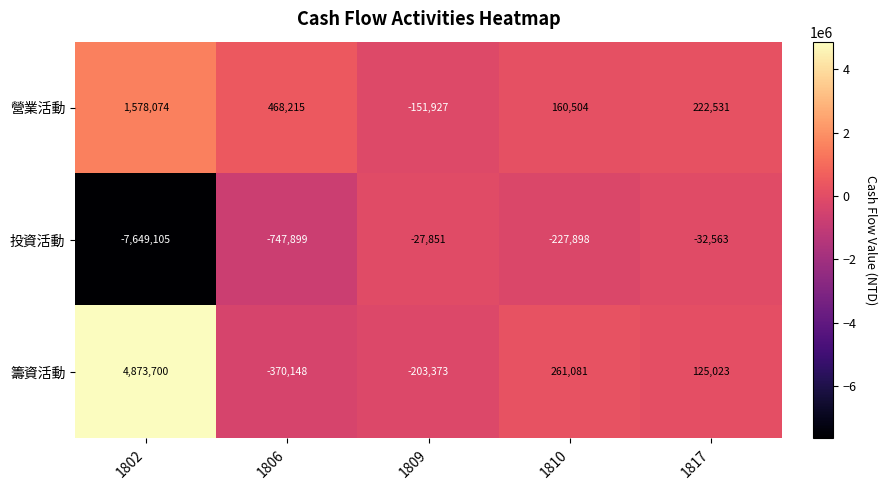

At which label does 籌資活動 first exceed 125023?

1802